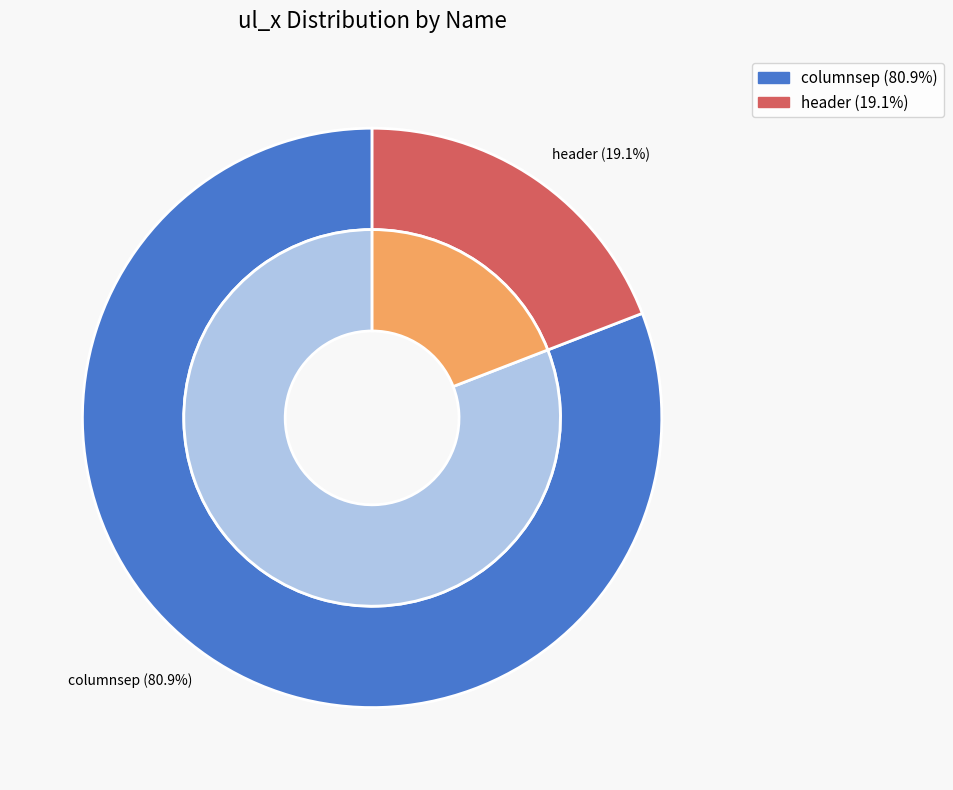

What is the largest slice in the pie chart?

columnsep